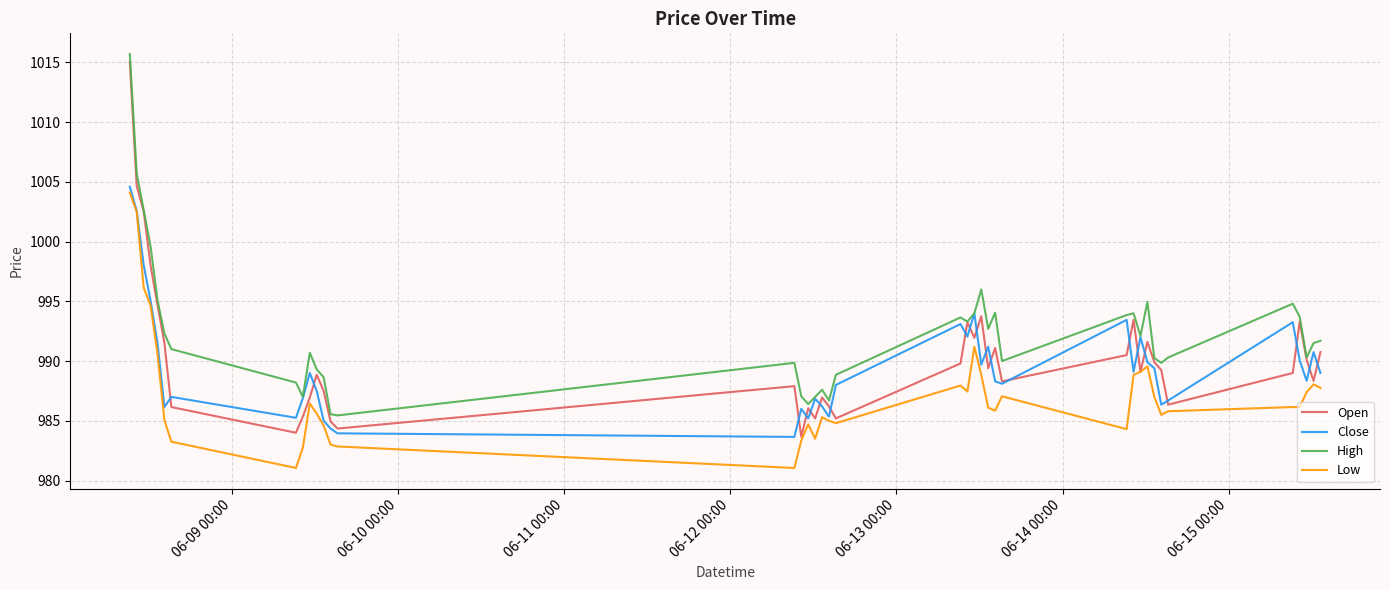

True or false: Low and High cross at least once.

False